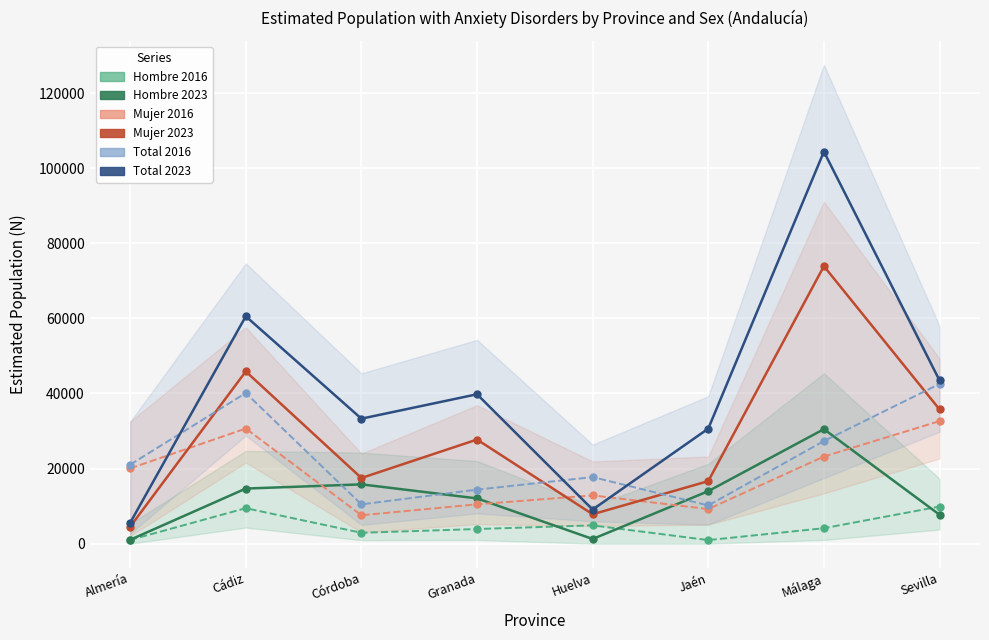

What is the greatest value displayed?

104397